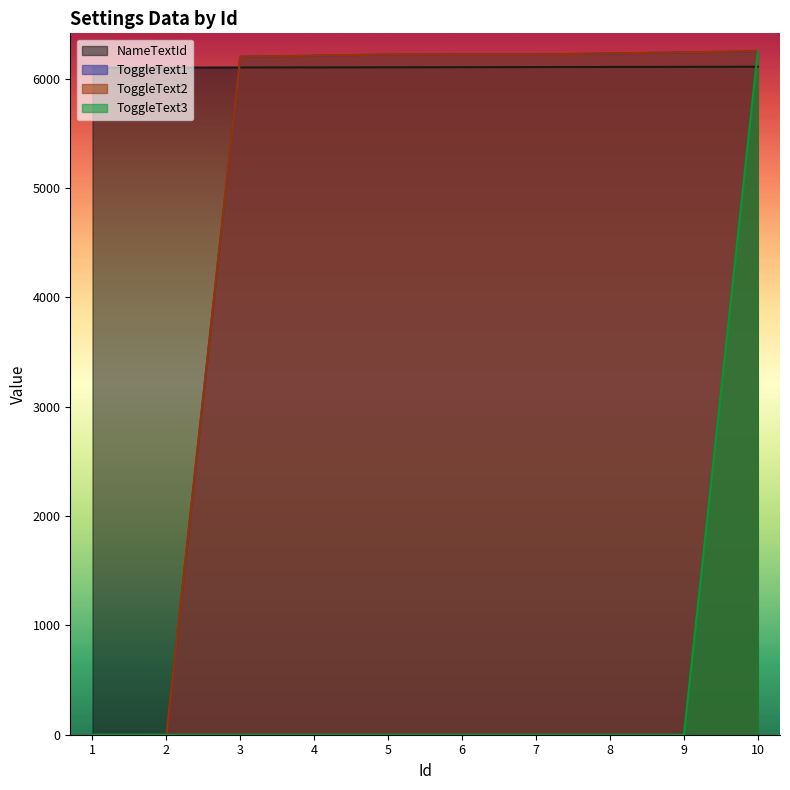

Which series has the largest total across all categories?

NameTextId